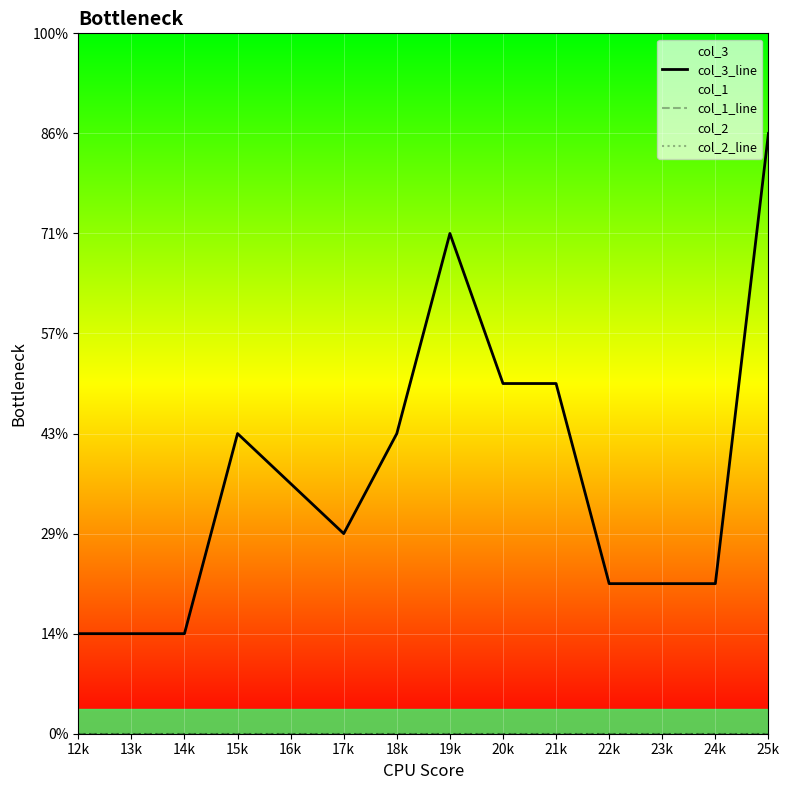

Reading left to right, what are all the values shown in this chart?

col_3_line: 2	2	2	6	5	4	6	10	7	7	3	3	3	12
col_1_line: 0	0	0	0	0	0	0	0	0	0	0	0	0	0
col_2_line: 0	0	0	0	0	0	0	0	0	0	0	0	0	0